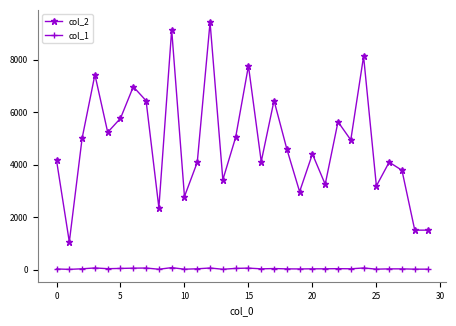

Which series has the largest range (max minus min)?

col_2